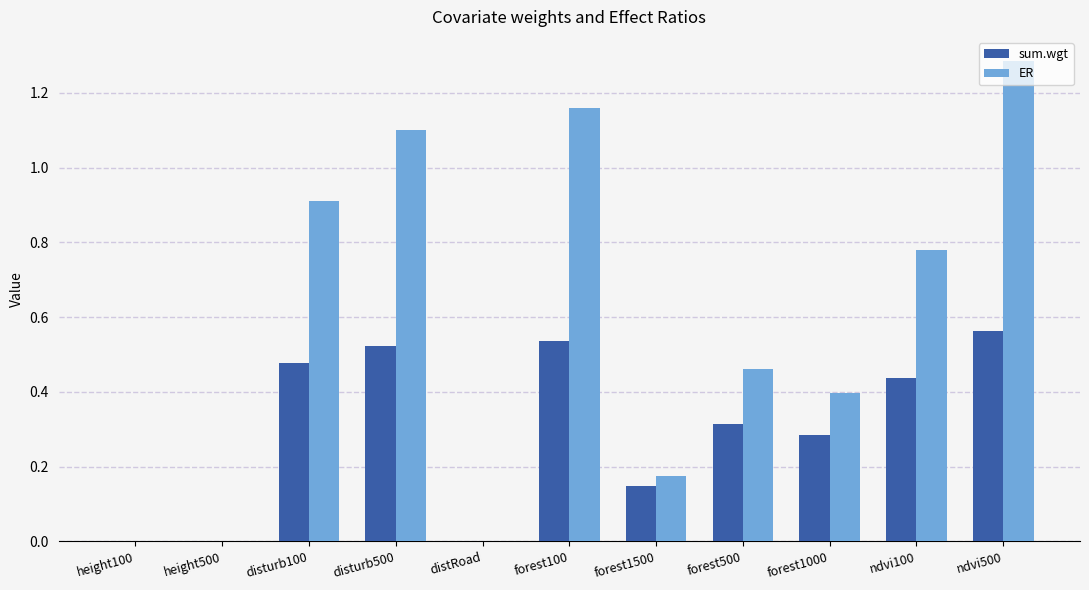

Which series changed the most between height100 and forest1000?

ER